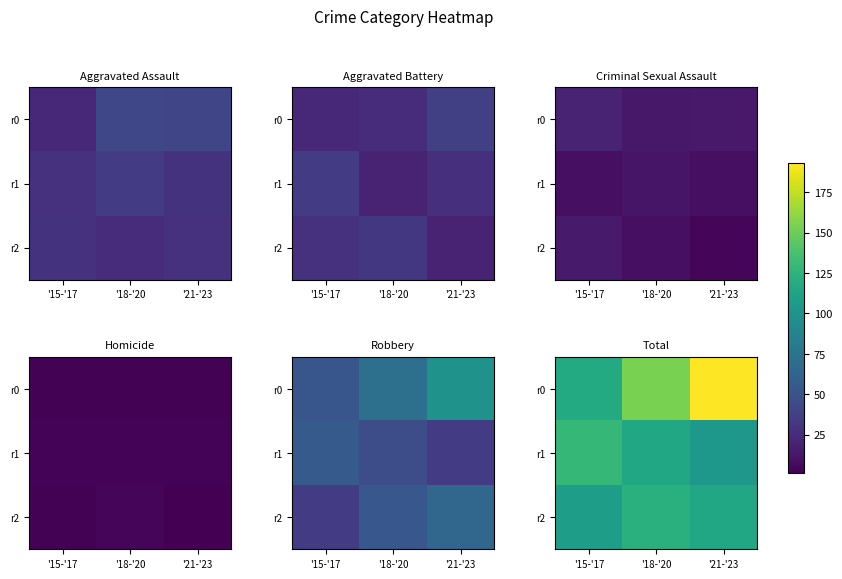

What is the sum of the r2 values at '18-'20 and '15-'17?

231